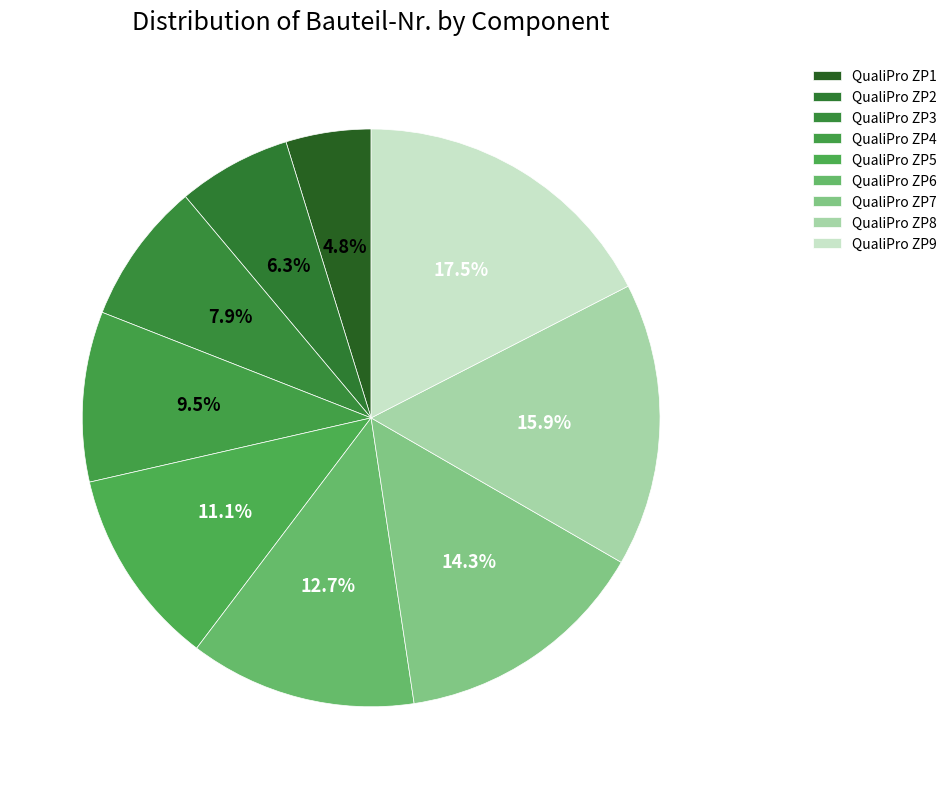

True or false: QualiPro ZP2 accounts for 1% of the total.

False